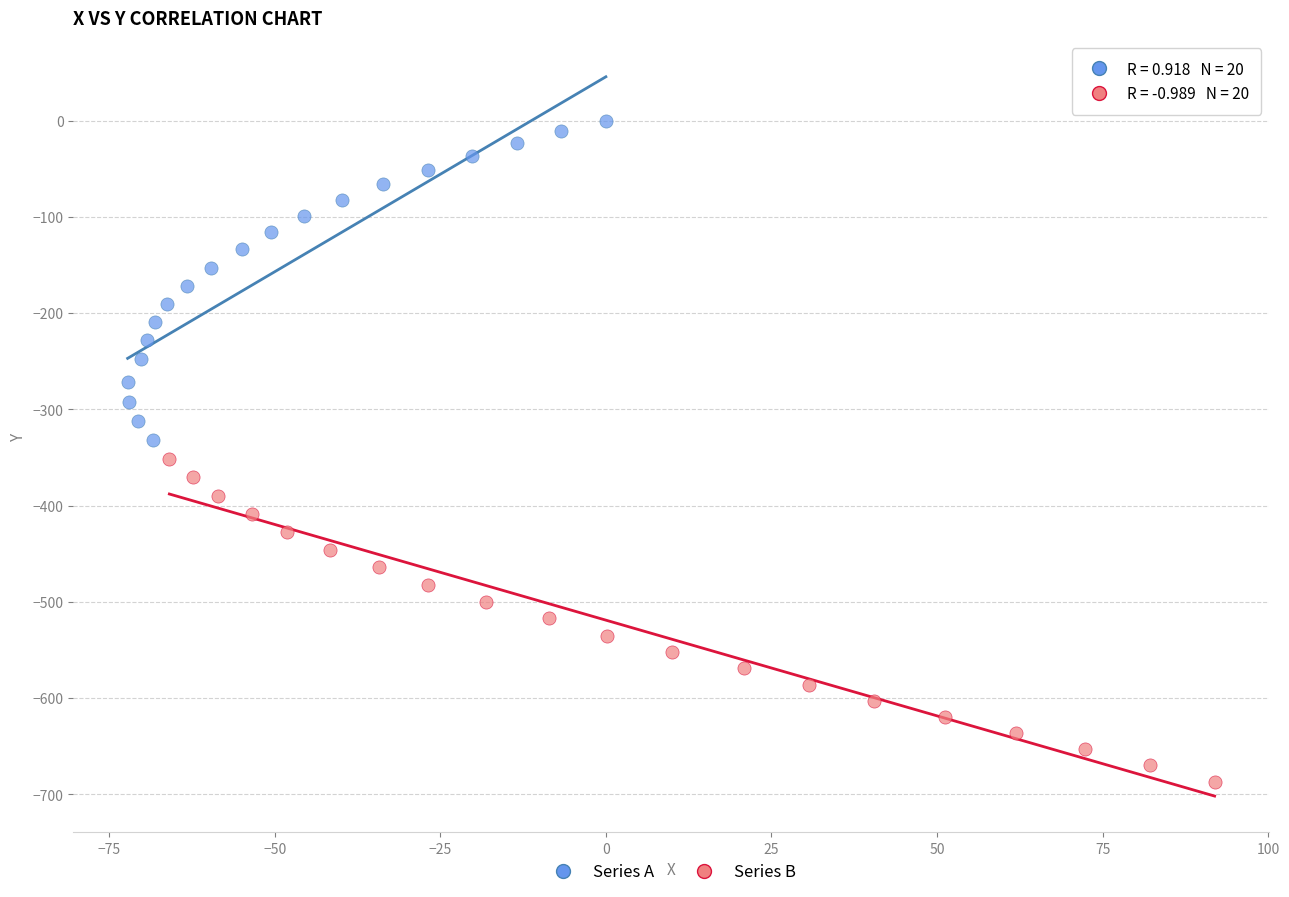

Which series contains the highest Y value?

Series A